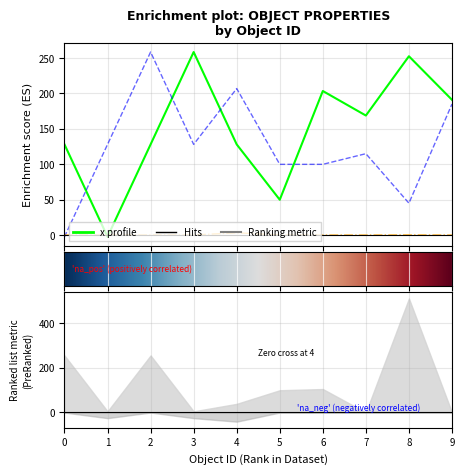

Which series changed the most between 6 and 7?

x